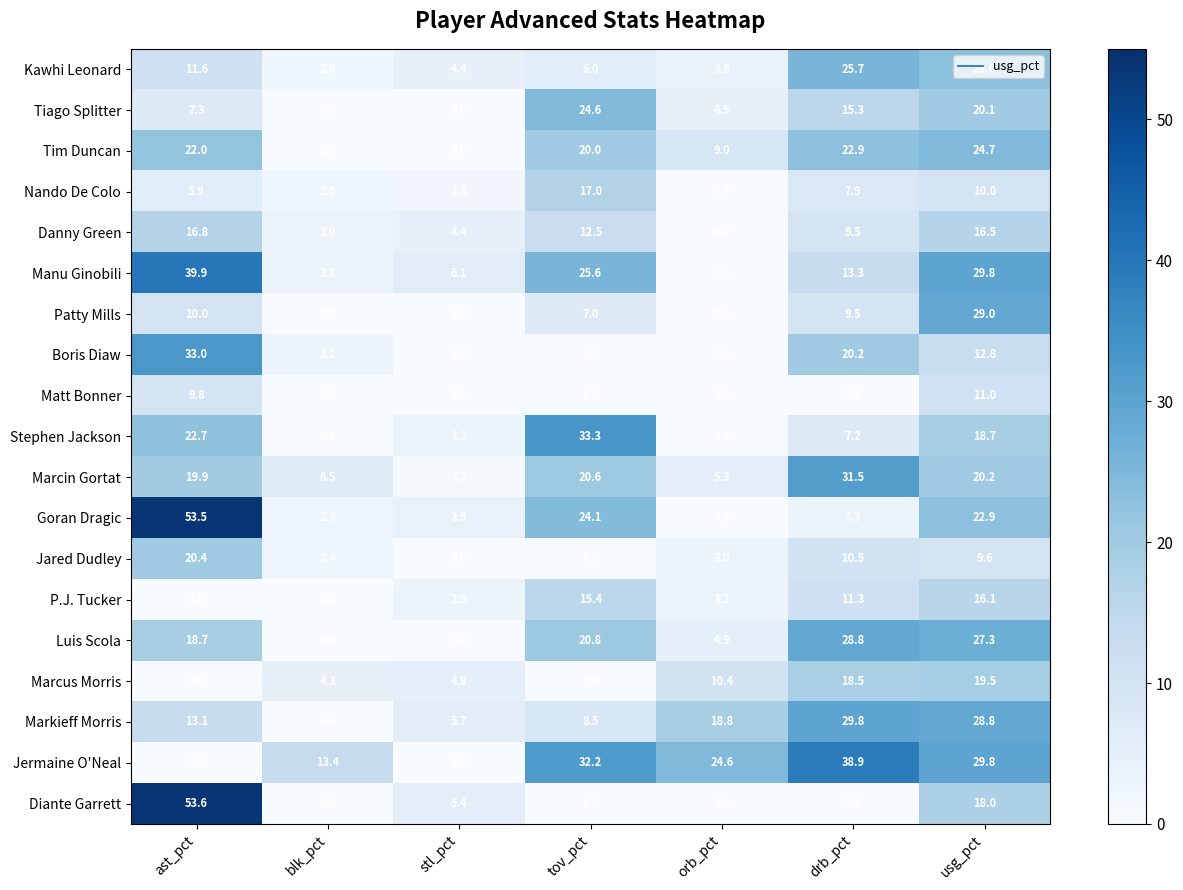

How many positive values does the Goran Dragic series have?

6